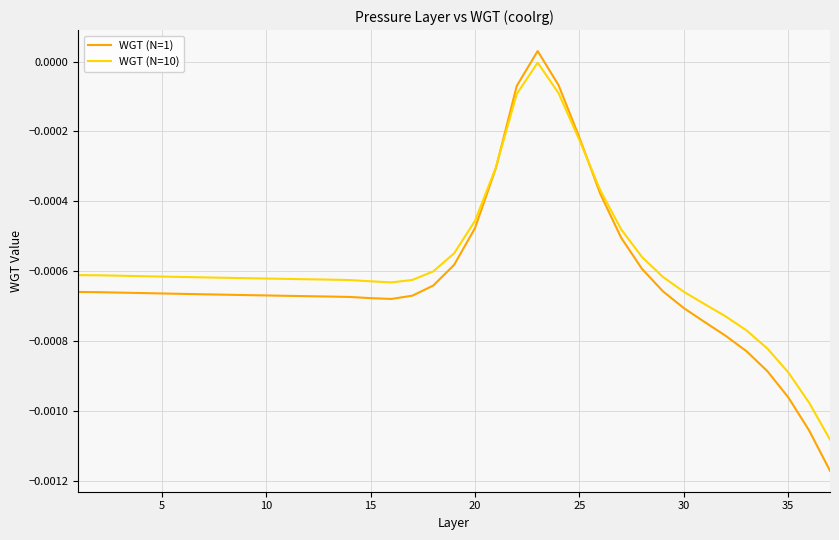

List the series in order of their peak value, lowest first.

WGT (N=10), WGT (N=1)